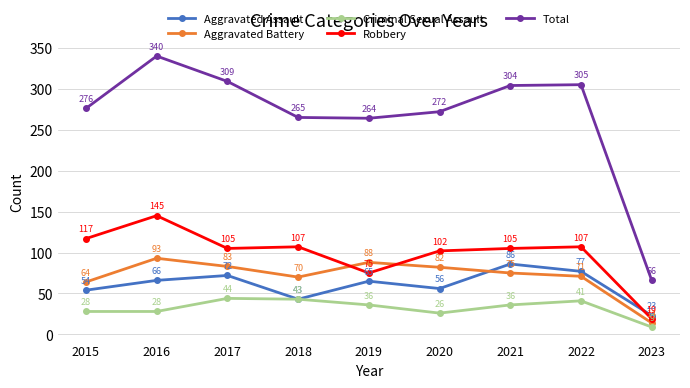

At 2020, list the series in order from smallest to largest.

Criminal Sexual Assault, Aggravated Assault, Aggravated Battery, Robbery, Total